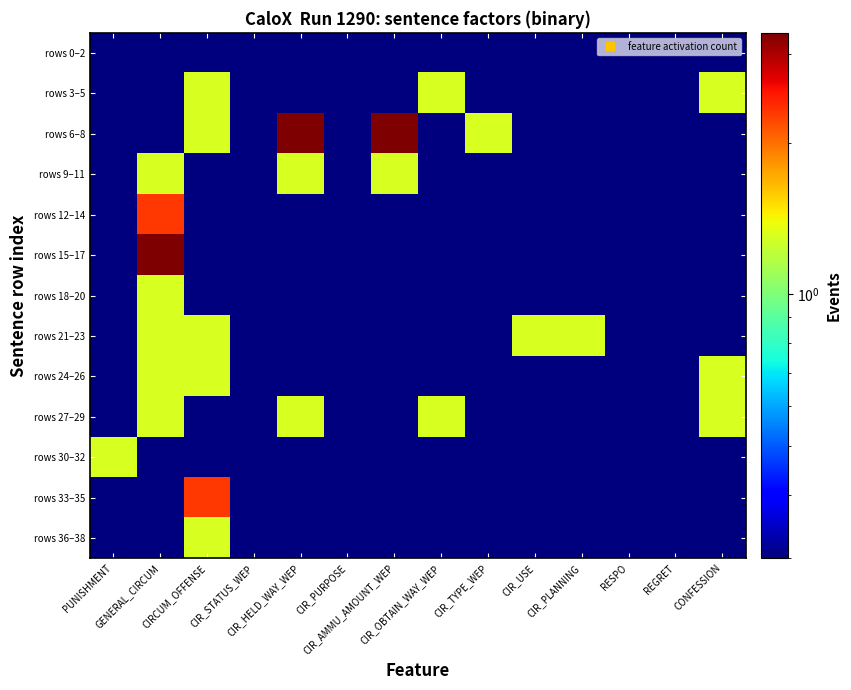

What is the minimum value shown in the chart?

0.3